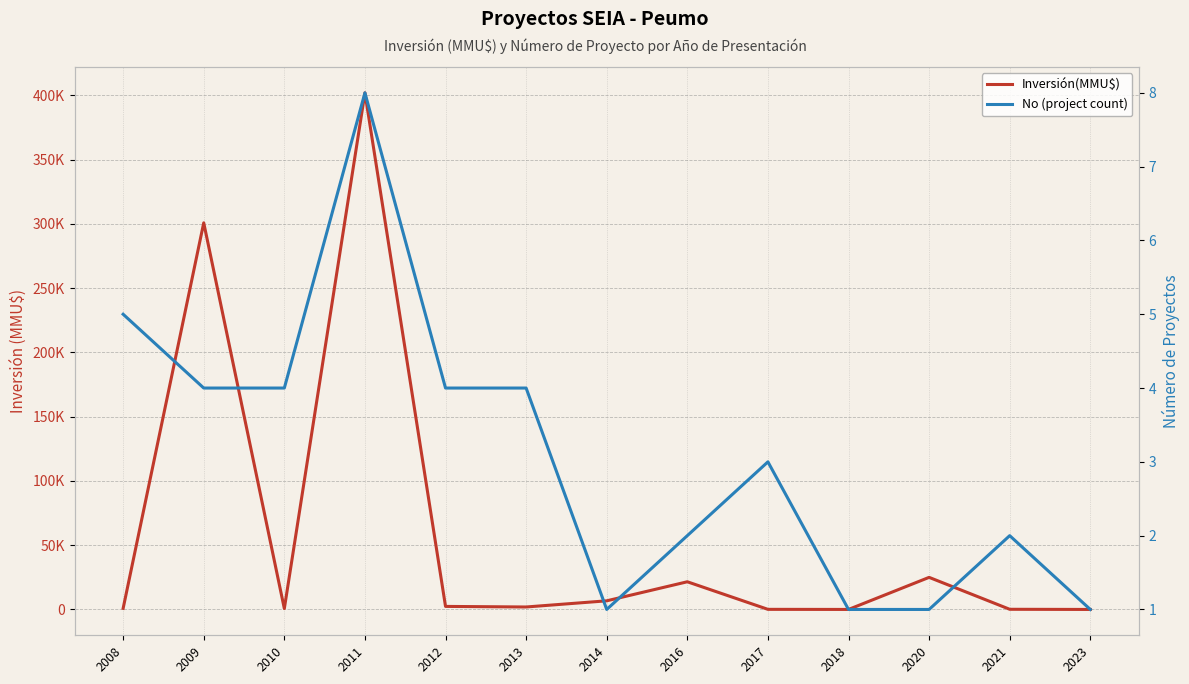

What is the difference between the highest and lowest values at 2012?

2396